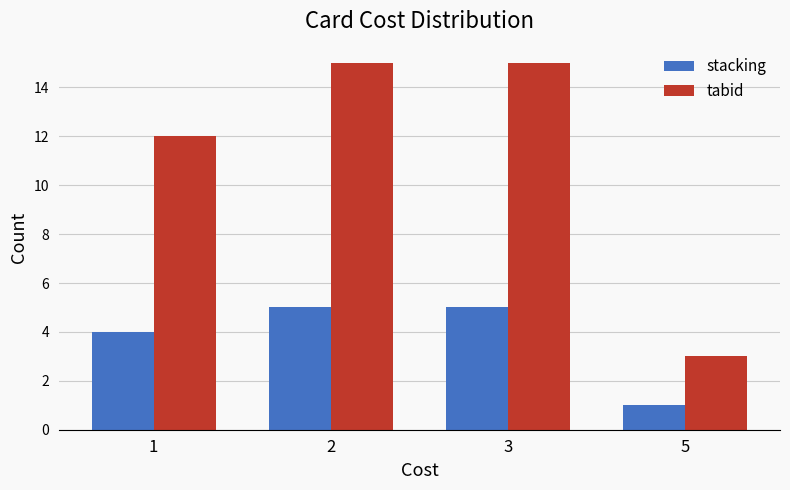

How many bars are there in each group?

2